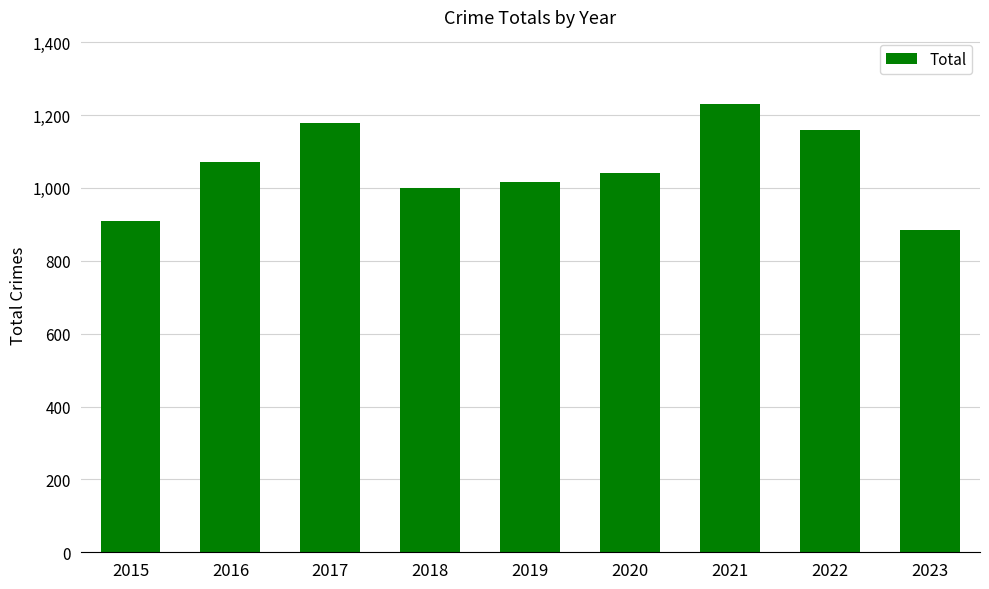

Reading left to right, list all the values displayed in this chart.

908	1072	1179	999	1016	1041	1230	1160	884